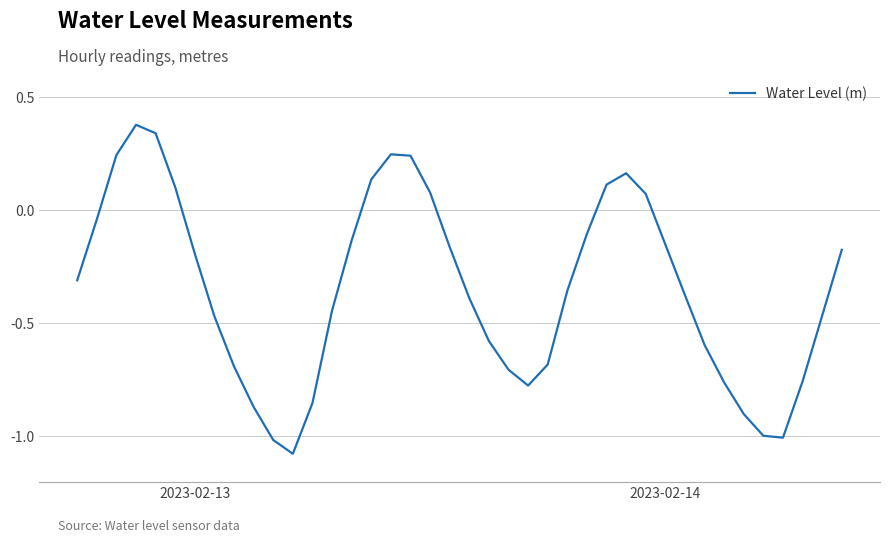

How many lines are shown in the chart?

1